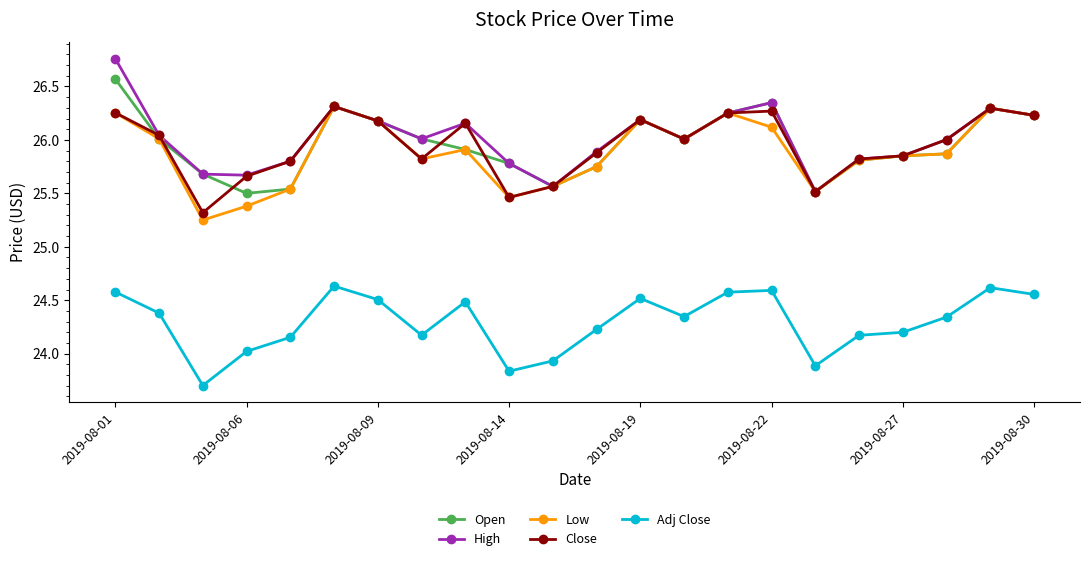

What is the difference between the maximum and minimum values in the High series?

1.2